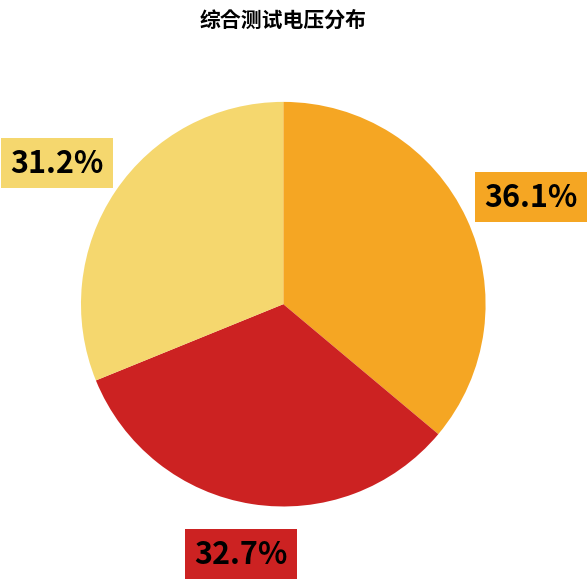

How many slices are in this pie chart?

3